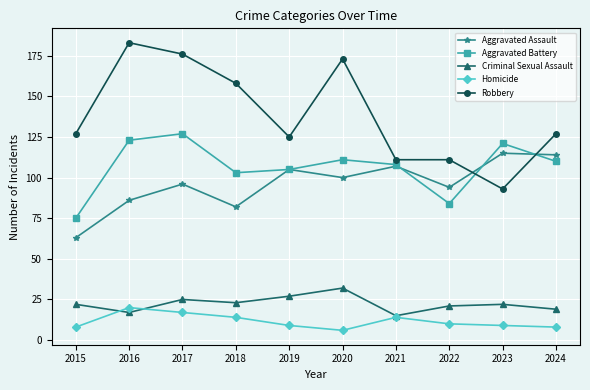

What is the greatest value displayed?

183